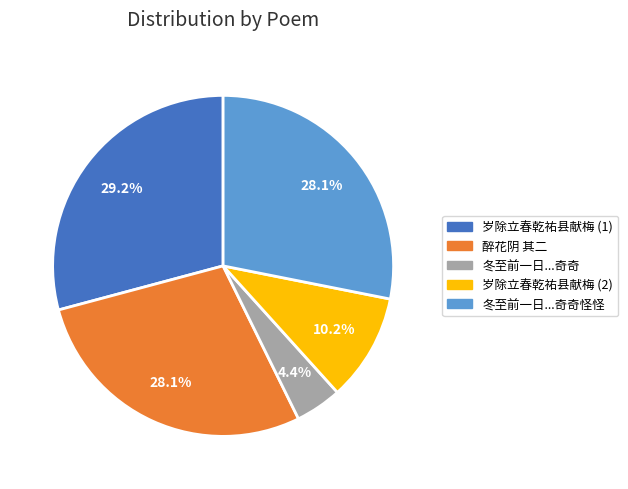

What is the total percentage of 冬至前一日...奇奇怪怪 and 岁除立春乾祐县献梅 (1)?

57.3%